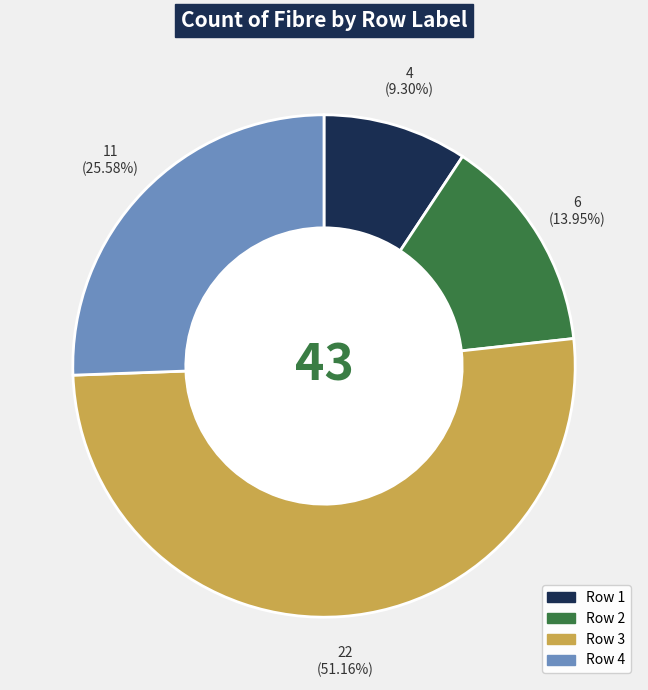

Does any single category account for the majority?

Yes